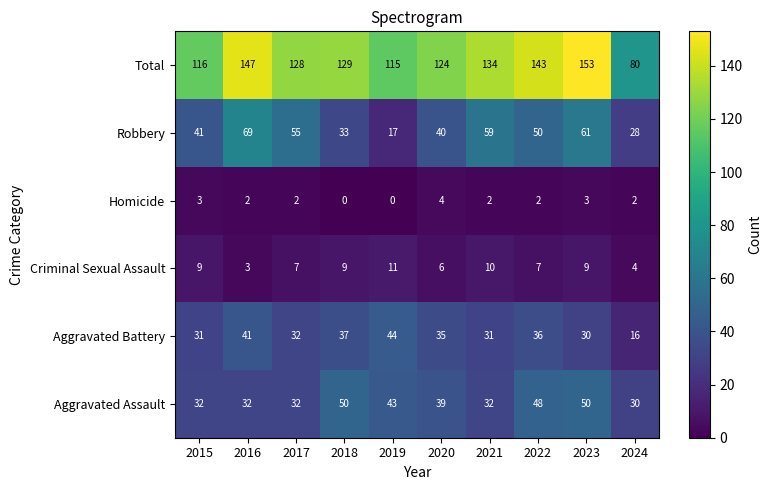

Which series changed the most between 2019 and 2023?

Robbery